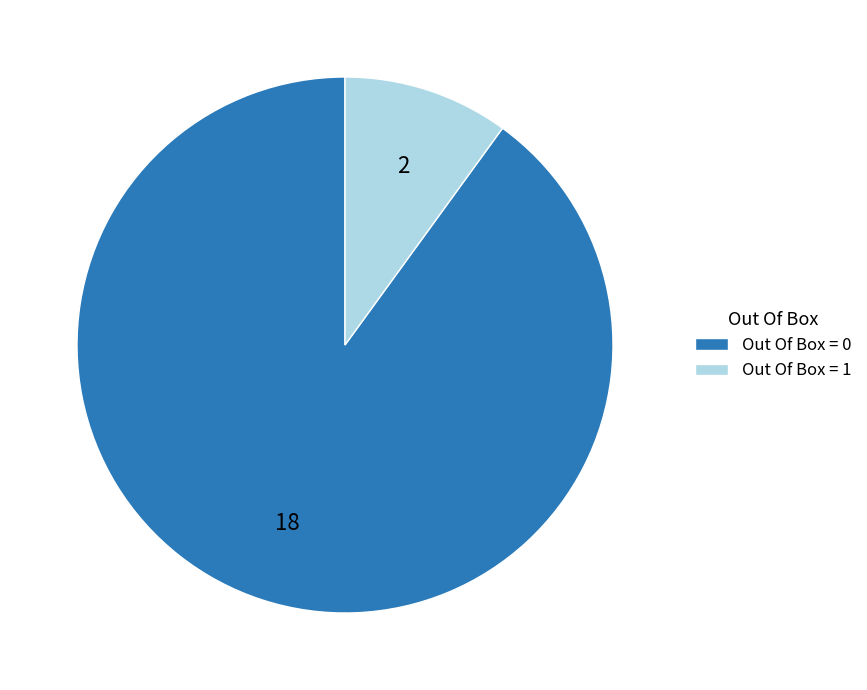

Is there a majority slice in this chart?

Yes